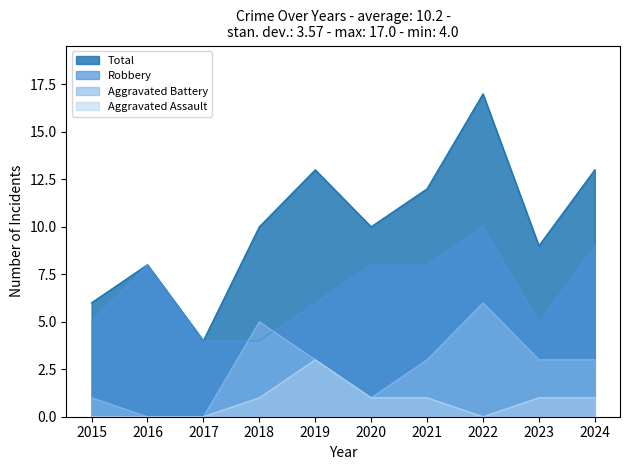

True or false: Aggravated Battery has a value of 2 at 2015.

False